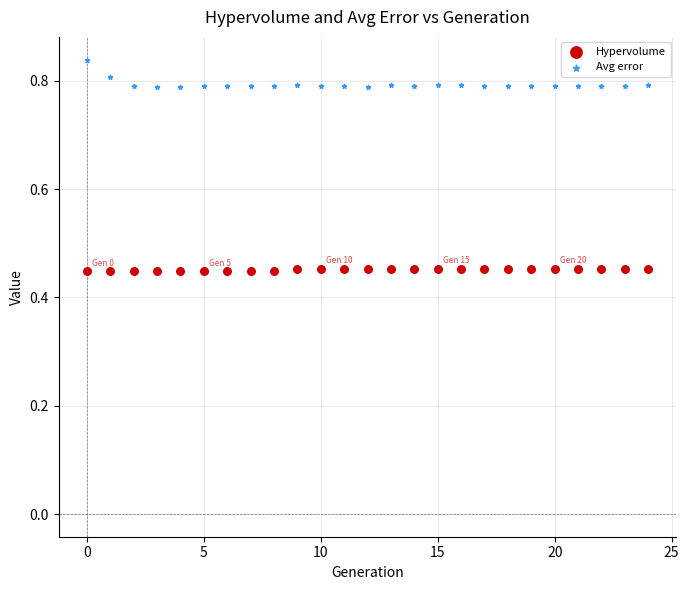

What are all the series names shown in the legend?

Hypervolume, Avg error